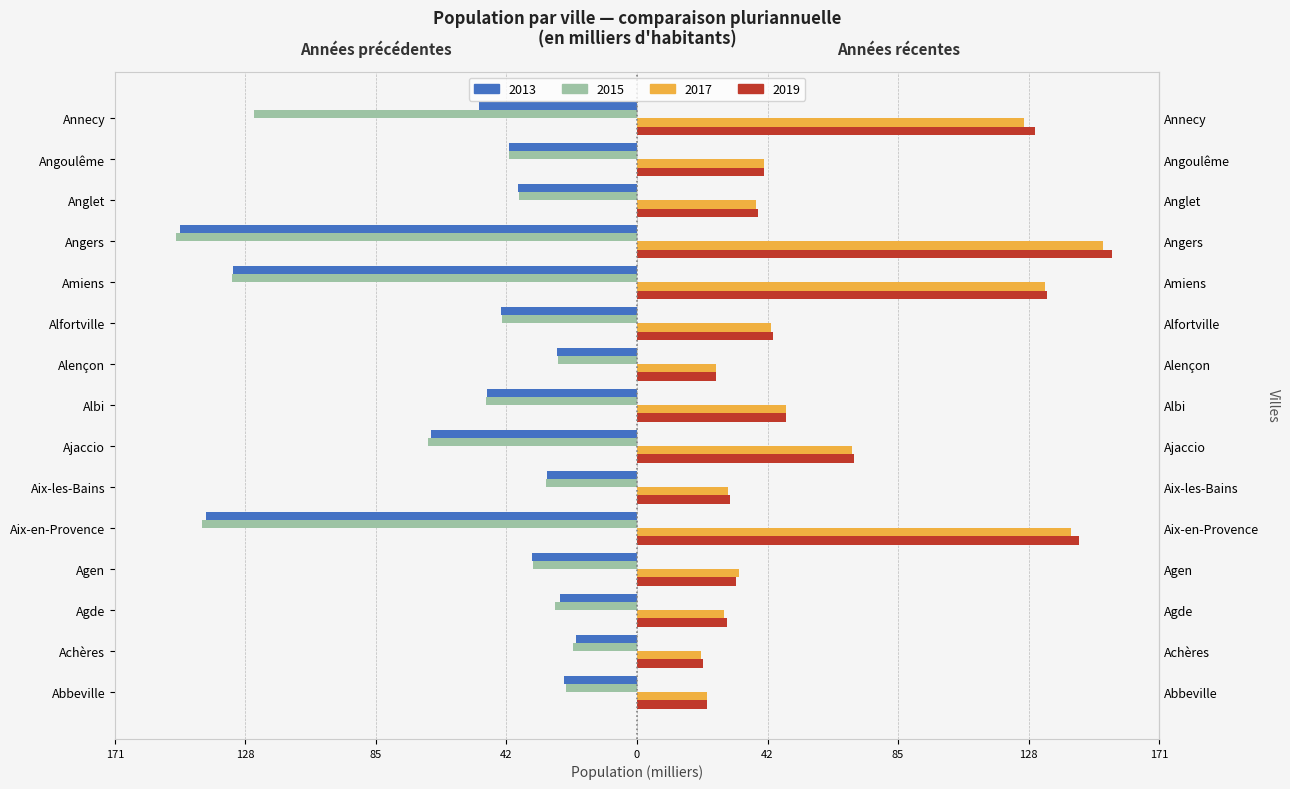

What is the sum of the 2015 (gauche) values at Aix-les-Bains and Ajaccio?

-98.3